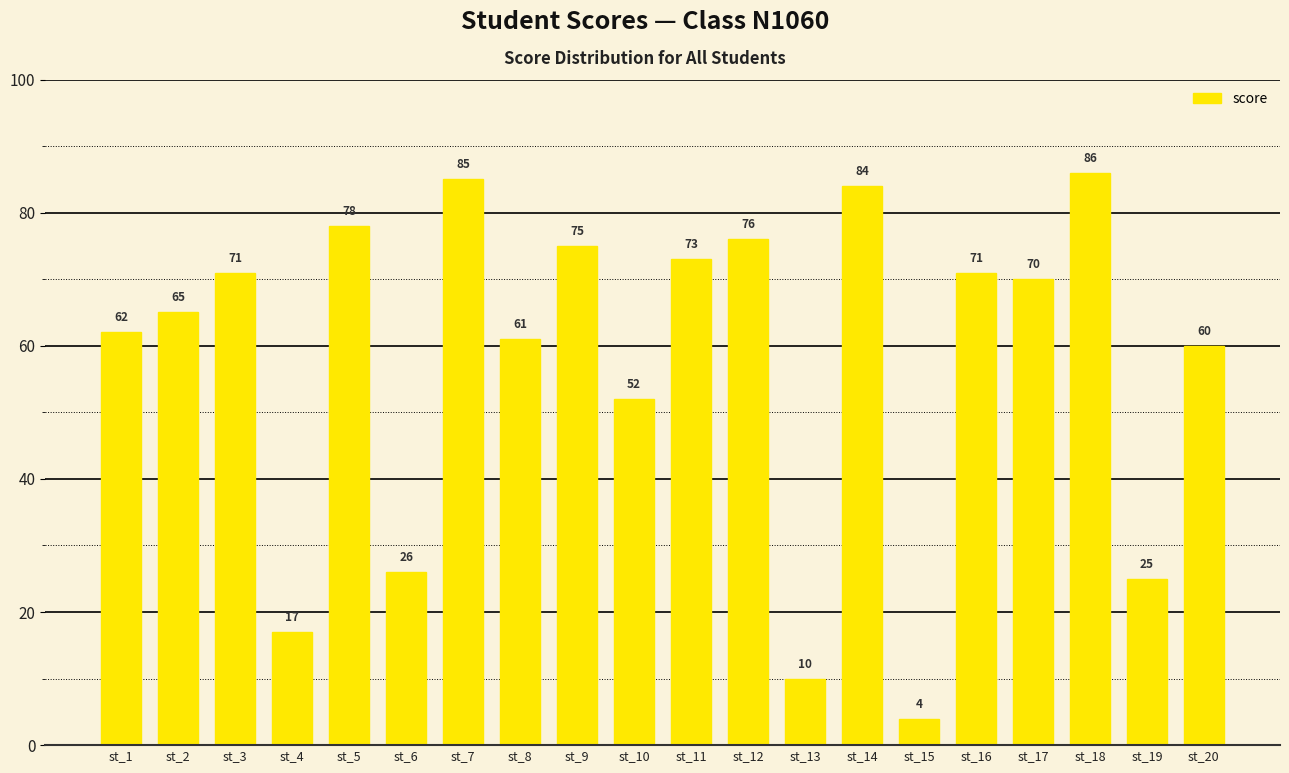

Reading right to left, what are all the values shown in this chart?

60	25	86	70	71	4	84	10	76	73	52	75	61	85	26	78	17	71	65	62